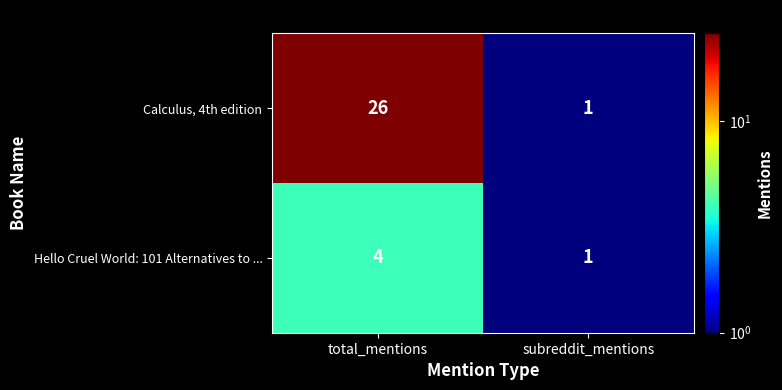

Which series changed the most between total_mentions and subreddit_mentions?

Calculus, 4th edition